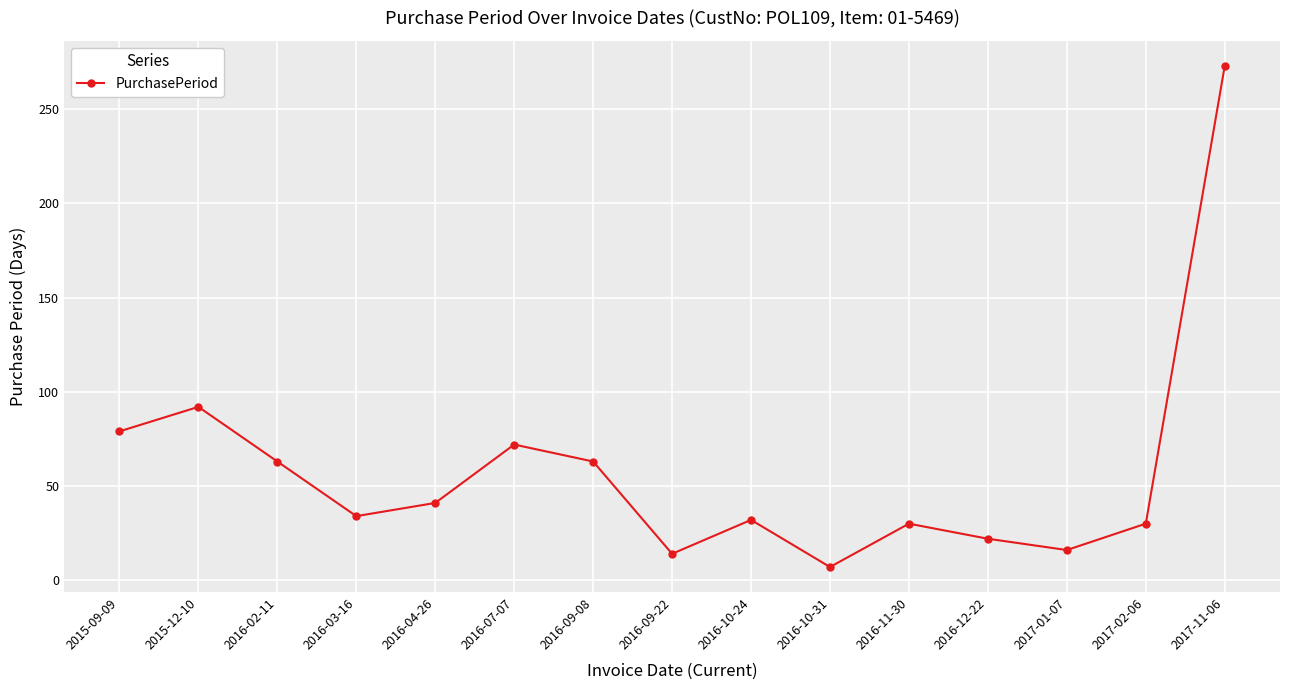

Reading left to right, list all the values displayed in this chart.

2015-09-09=79	2015-12-10=92	2016-02-11=63	2016-03-16=34	2016-04-26=41	2016-07-07=72	2016-09-08=63	2016-09-22=14	2016-10-24=32	2016-10-31=7	2016-11-30=30	2016-12-22=22	2017-01-07=16	2017-02-06=30	2017-11-06=273